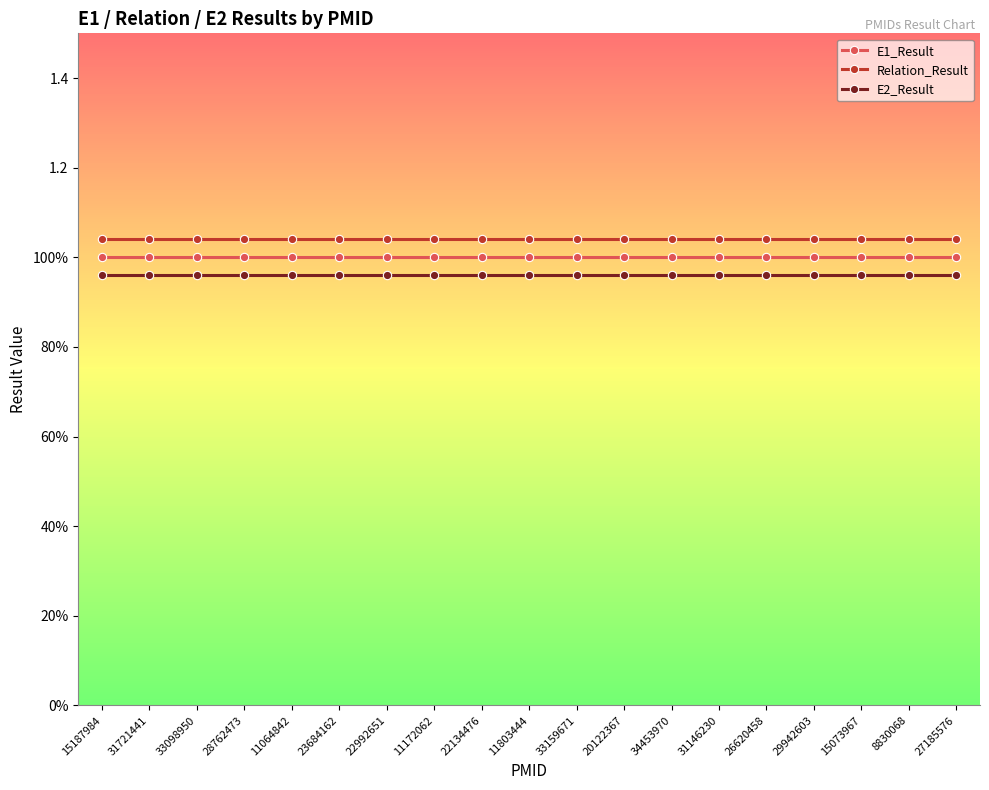

What are all the series names shown in the legend?

E1_Result, Relation_Result, E2_Result